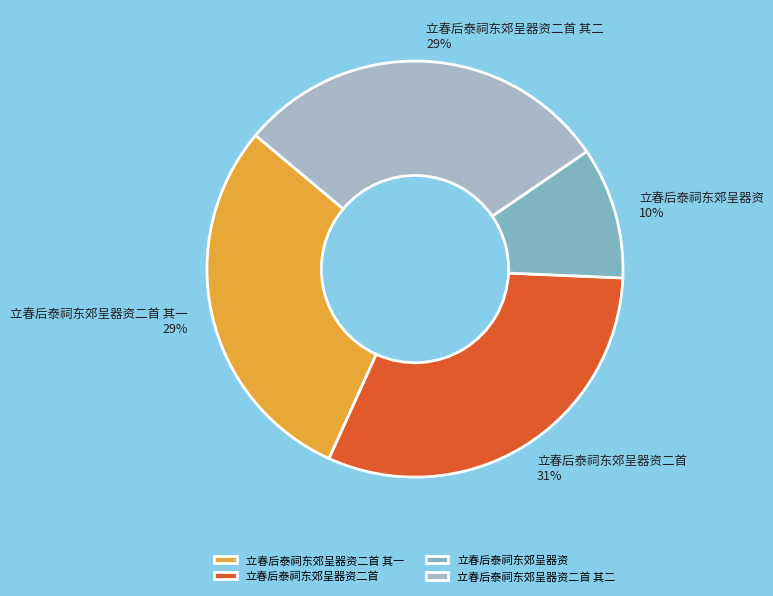

Combined, do 立春后泰祠东郊呈器资二首 其一 and 立春后泰祠东郊呈器资二首 account for over 50%?

Yes